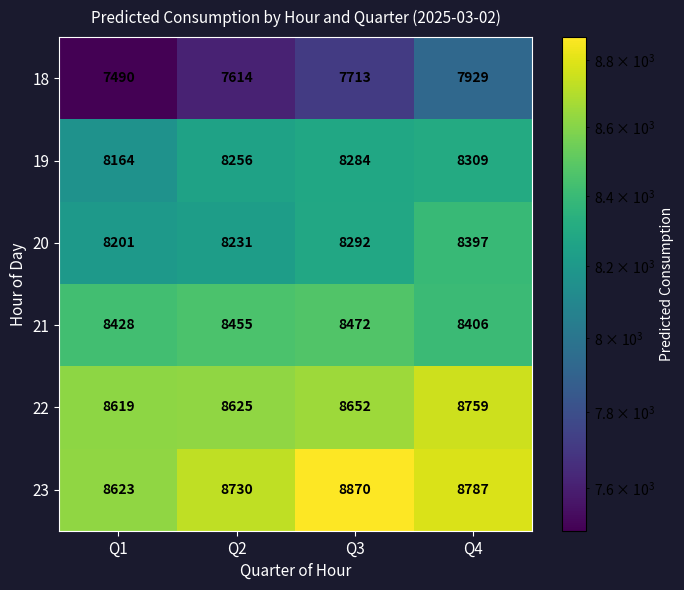

Count the number of categories in the chart.

4